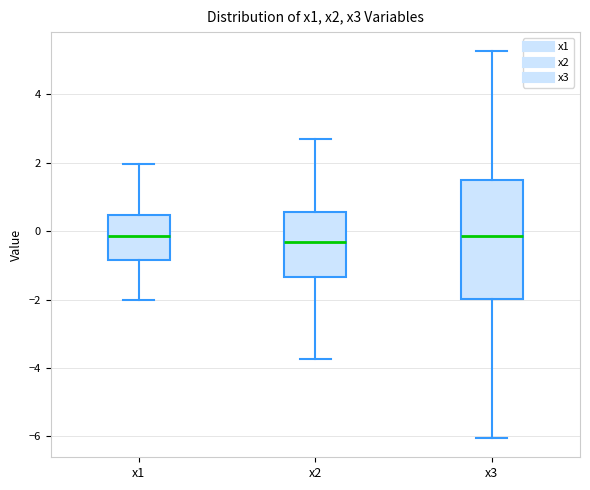

Reading left to right, read every box against the y-axis: the position of its median line, the range the box covers, and the ends of its whiskers. The values are not printed on the chart, so give them approximately, as read against the axis.

x1: median -0.2, box -0.8 to 0.4, whiskers -2.0 to 2.0
x2: median -0.4, box -1.4 to 0.6, whiskers -3.8 to 2.8
x3: median -0.2, box -2.0 to 1.6, whiskers -6.0 to 5.2